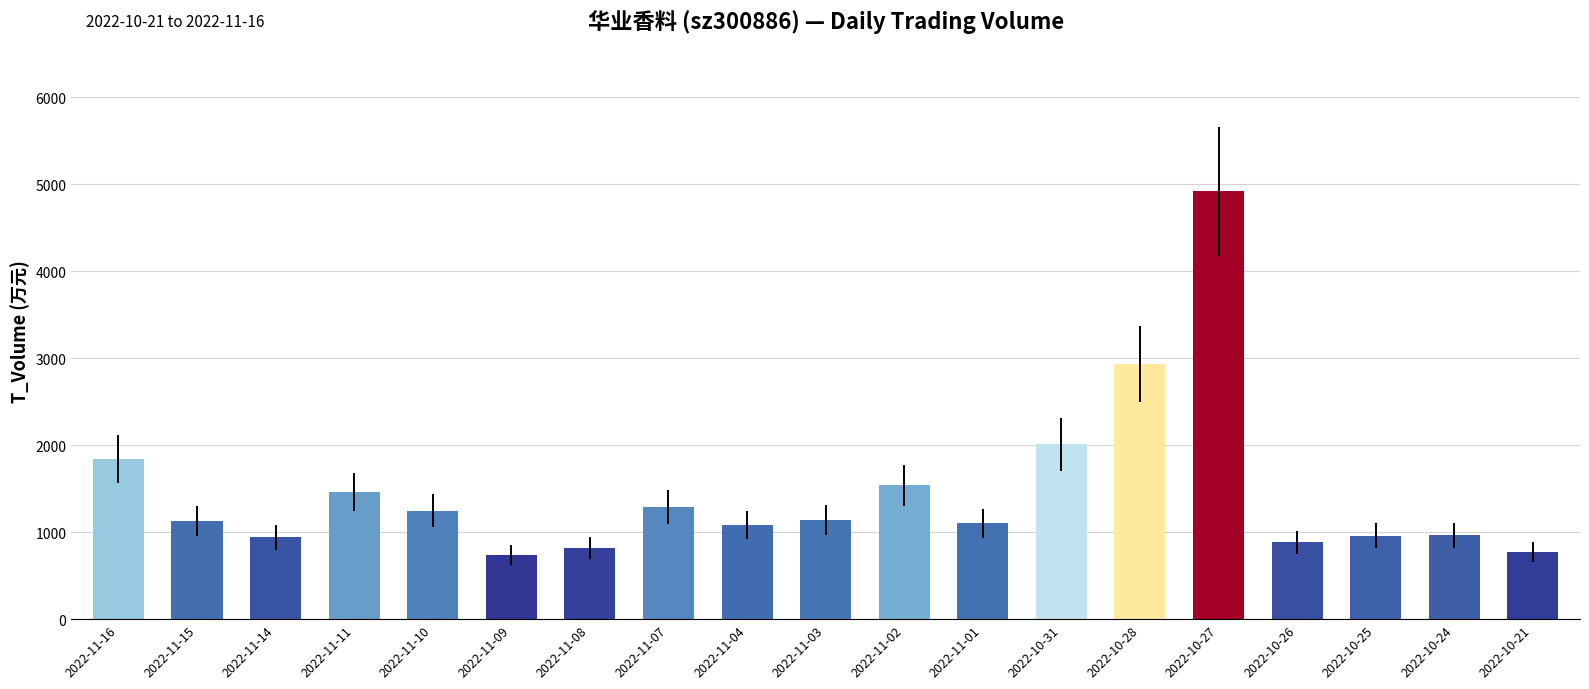

At which category does the chart reach its peak across all series?

2022-10-27